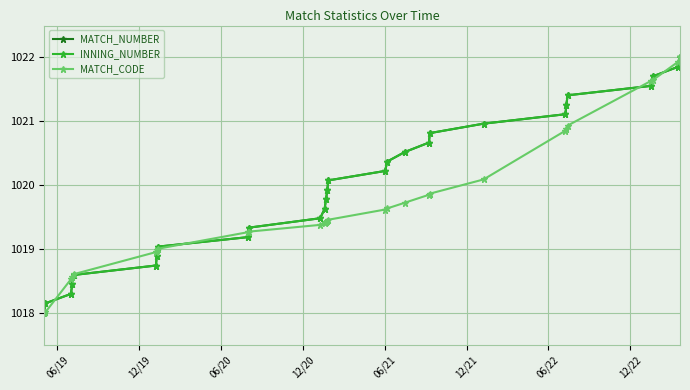

Count the number of data series in this chart.

3